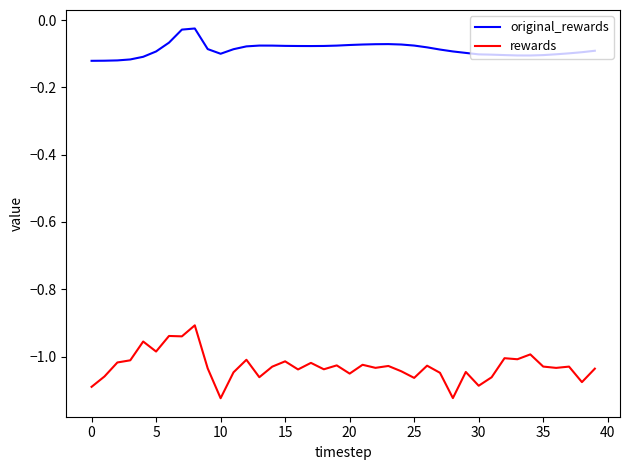

True or false: original_rewards has more than 0 interior local peaks.

True